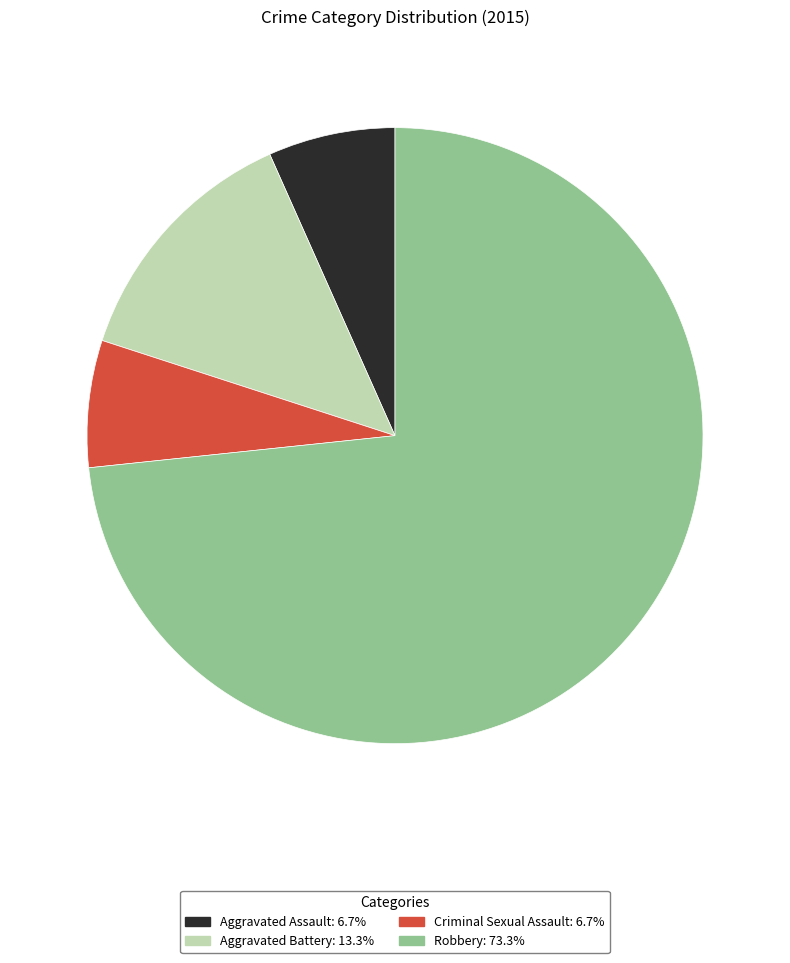

Is it true that Aggravated Battery is 23% of the pie?

False